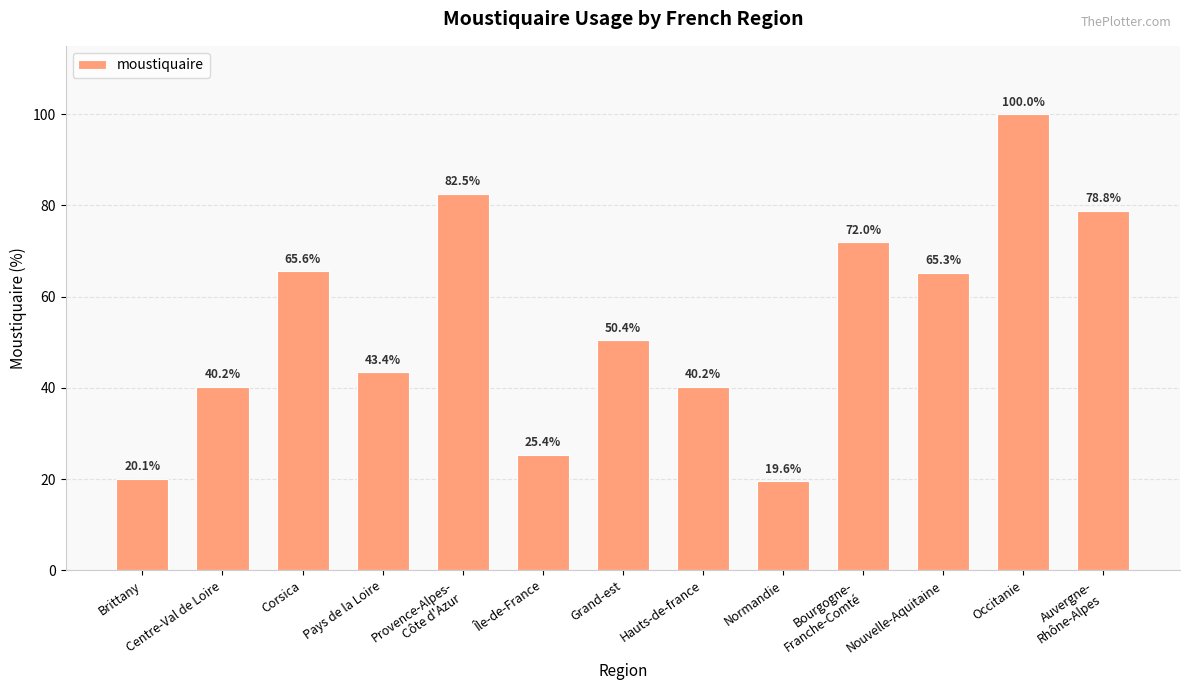

What is the sum of all values?

703.5